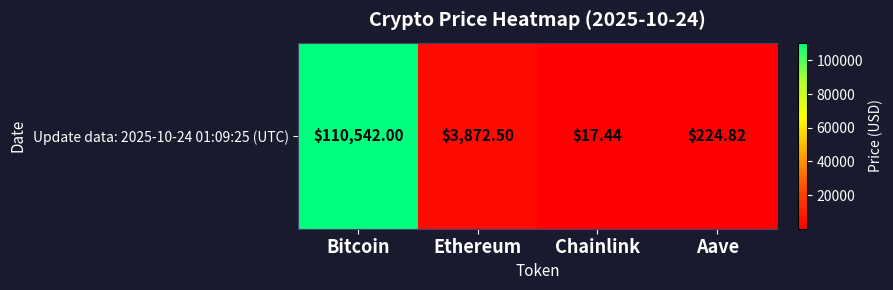

Approximately how many times larger is the value at Bitcoin compared to Ethereum?

28.5